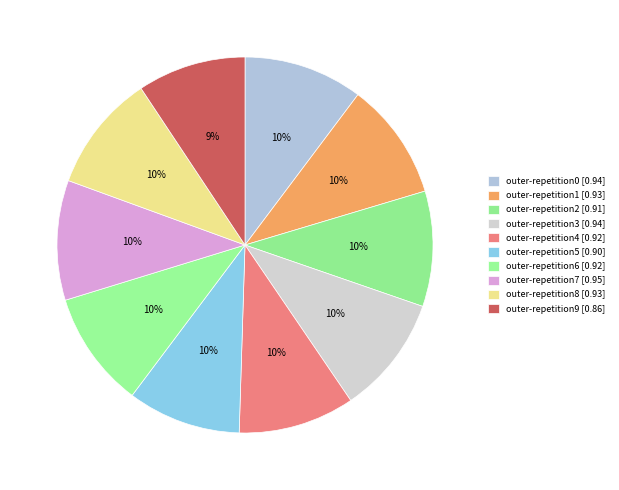

How many segments does this pie chart have?

10